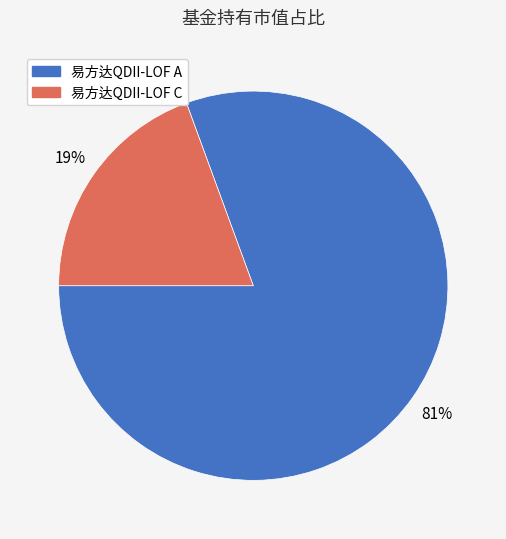

To the nearest percent, what is the average slice percentage?

50%